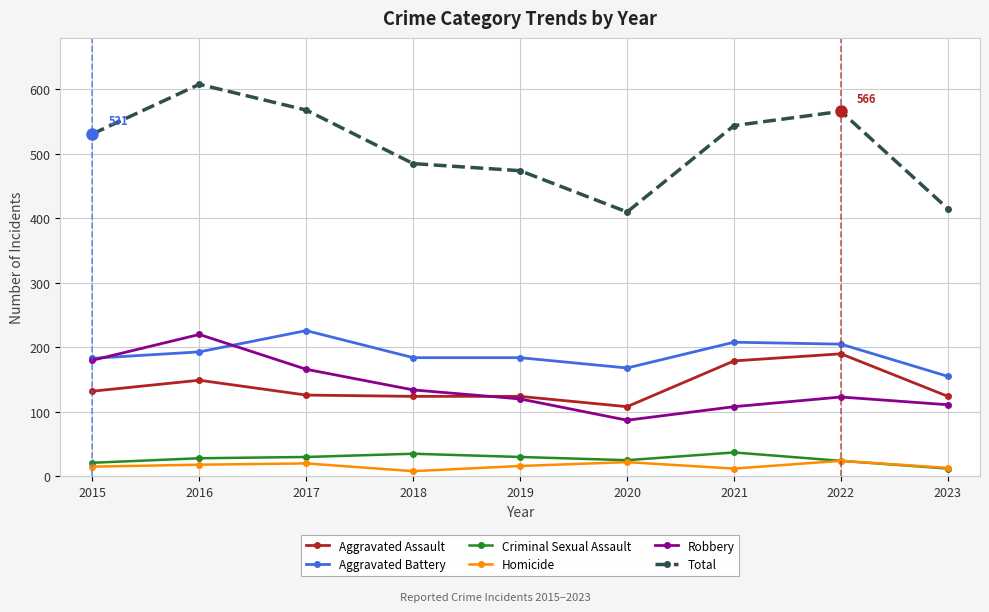

True or false: Criminal Sexual Assault has more than 1 interior local peaks.

True